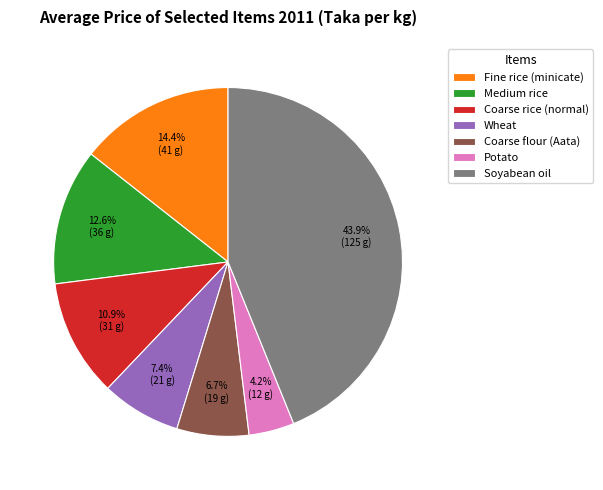

Between Soyabean oil and Medium rice, which is larger?

Soyabean oil